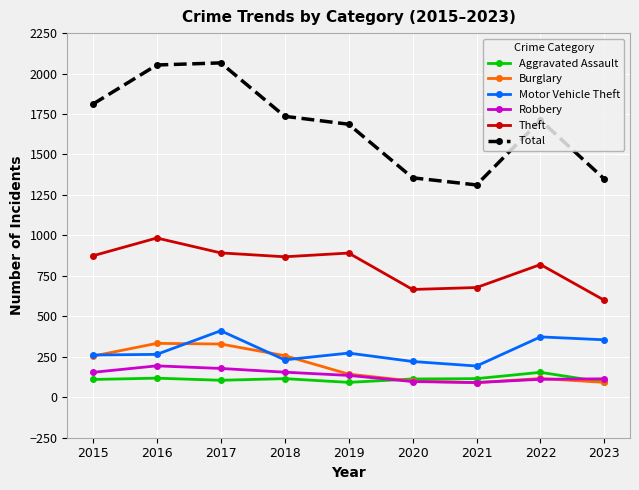

What is the sum of all Total values?

15081